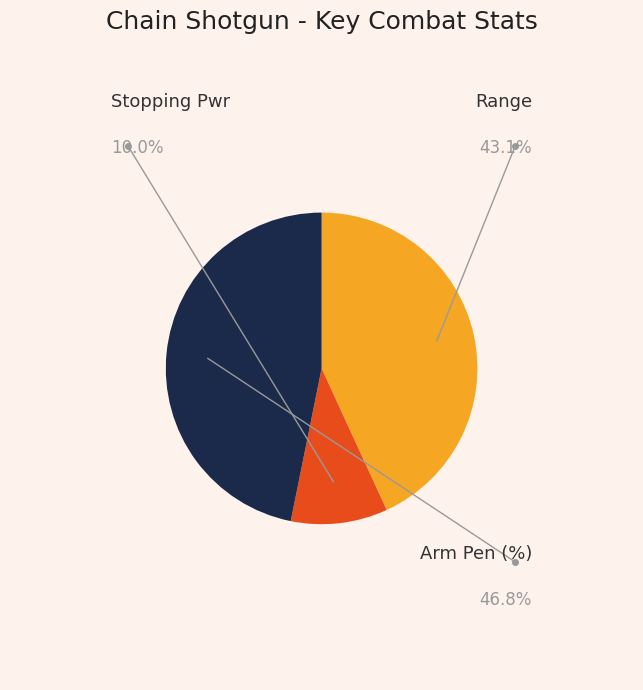

How much of the chart is everything except Stopping Pwr?

90.0%